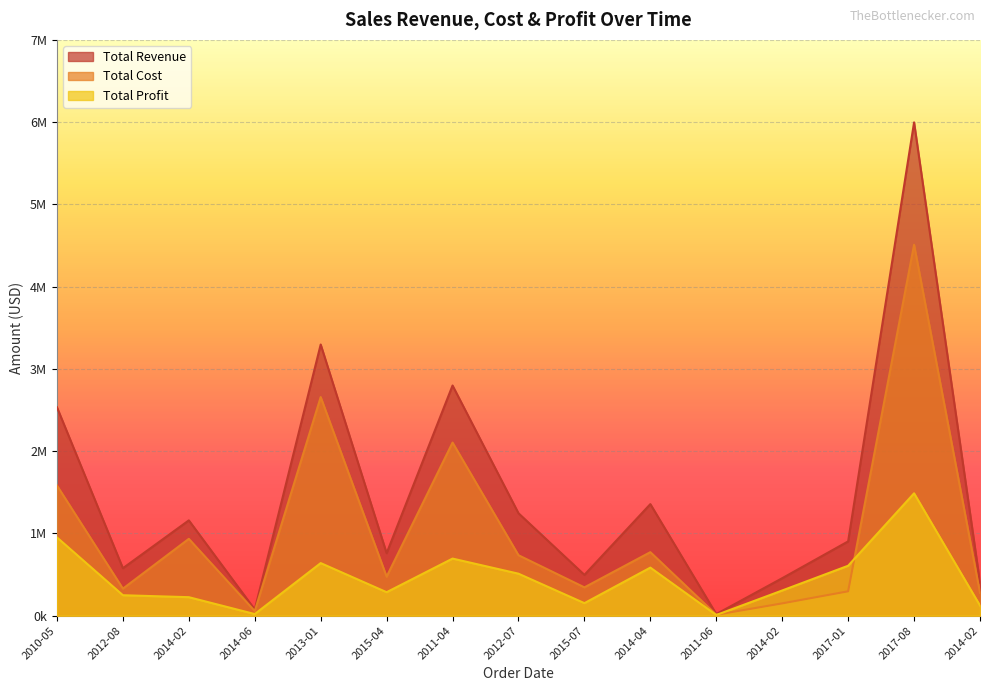

What are all the series names shown in the legend?

Total Revenue, Total Cost, Total Profit